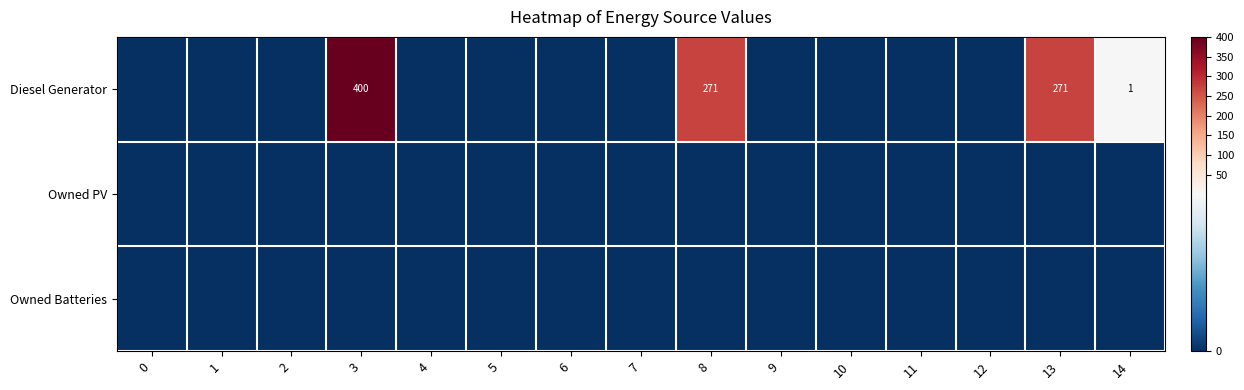

Is it true that Diesel Generator equals 400 at 3?

True